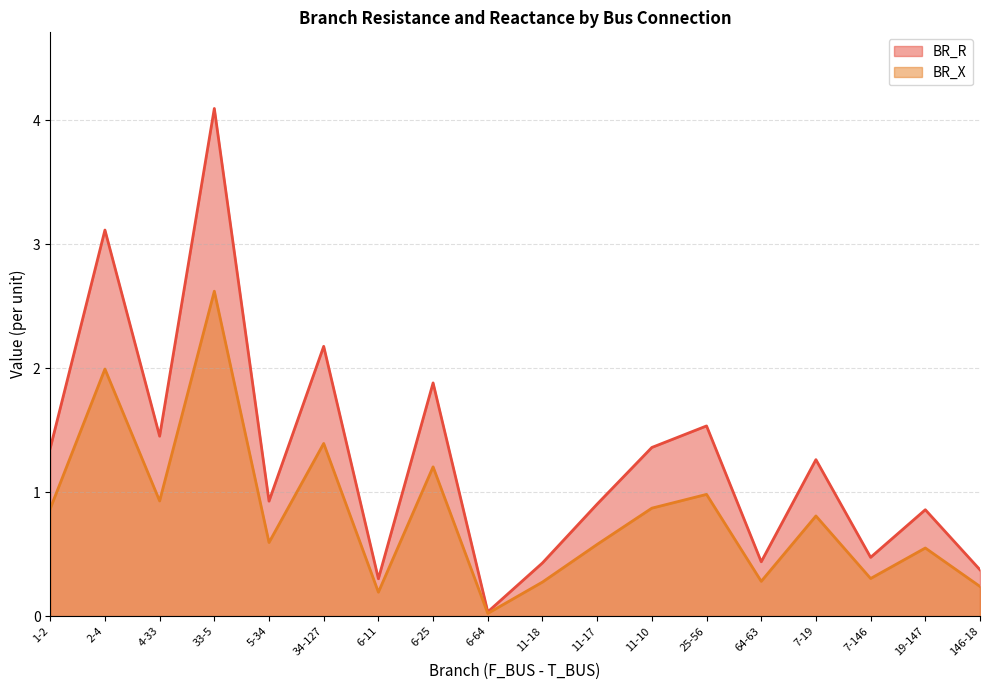

Reading left to right, list all the values displayed in this chart.

BR_R: 1-2=1.4	2-4=3.1	4-33=1.5	33-5=4.1	5-34=0.9	34-127=2.2	6-11=0.3	6-25=1.9	6-64=0.0	11-18=0.4	11-17=0.9	11-10=1.4	25-56=1.5	64-63=0.4	7-19=1.3	7-146=0.5	19-147=0.9	146-18=0.4
BR_X: 1-2=0.9	2-4=2.0	4-33=0.9	33-5=2.6	5-34=0.6	34-127=1.4	6-11=0.2	6-25=1.2	6-64=0.0	11-18=0.3	11-17=0.6	11-10=0.9	25-56=1.0	64-63=0.3	7-19=0.8	7-146=0.3	19-147=0.5	146-18=0.2